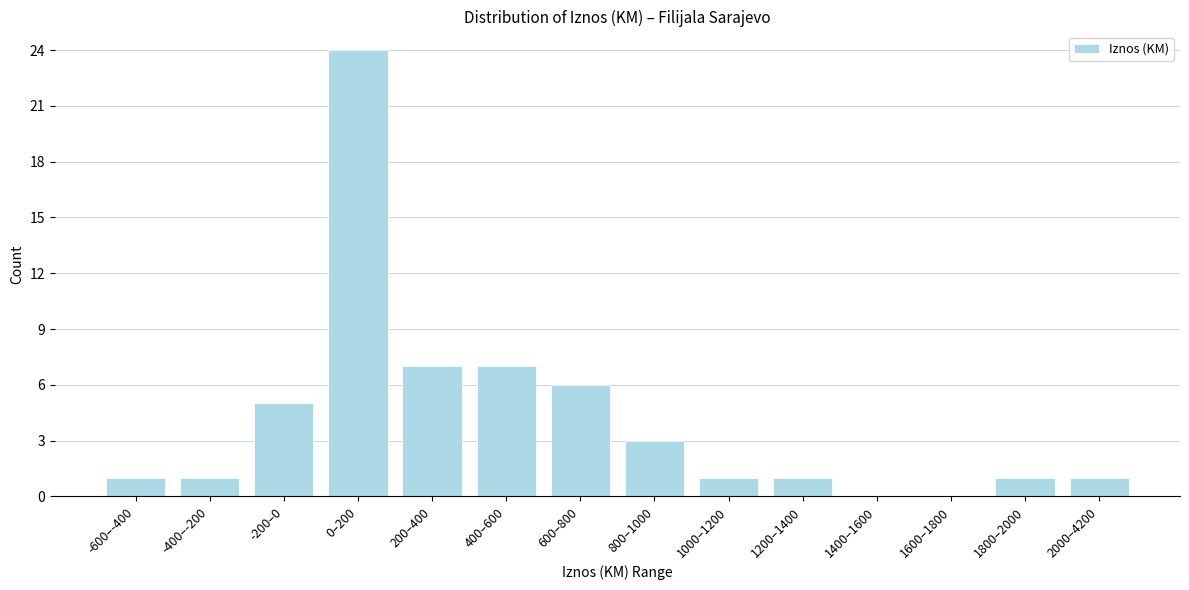

Reading left to right, extract all data points from this chart.

-600–-400=1	-400–-200=1	-200–0=5	0–200=24	200–400=7	400–600=7	600–800=6	800–1000=3	1000–1200=1	1200–1400=1	1400–1600=0	1600–1800=0	1800–2000=1	2000–4200=1